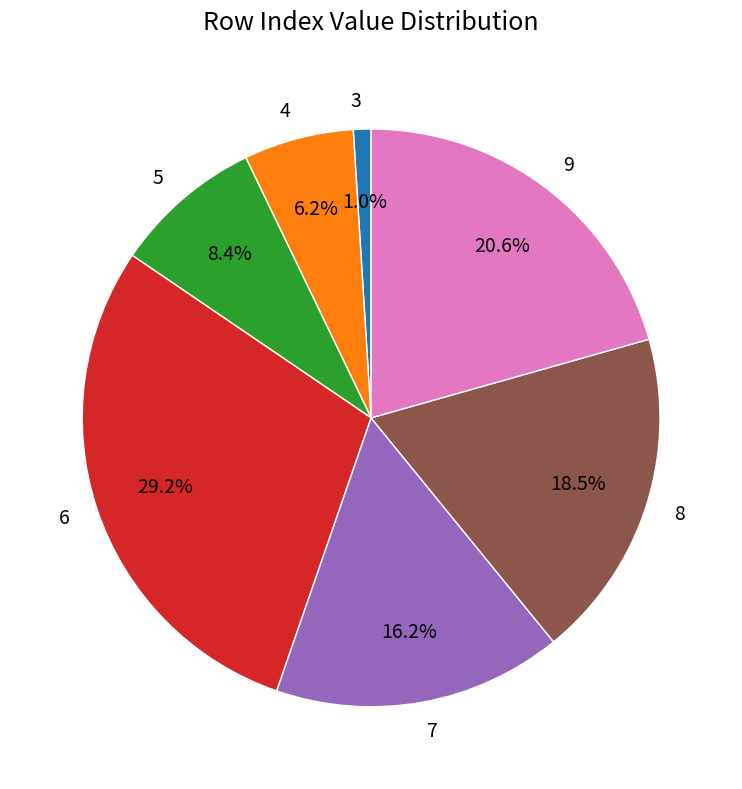

How many segments does this pie chart have?

7